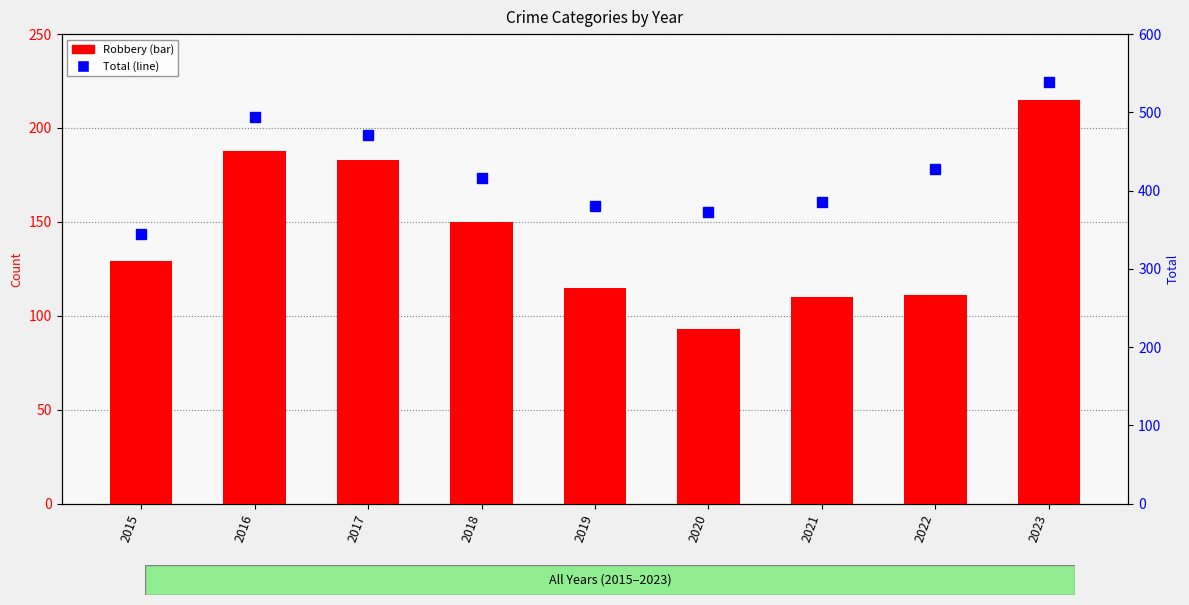

Which label corresponds to the largest value in the chart?

2023